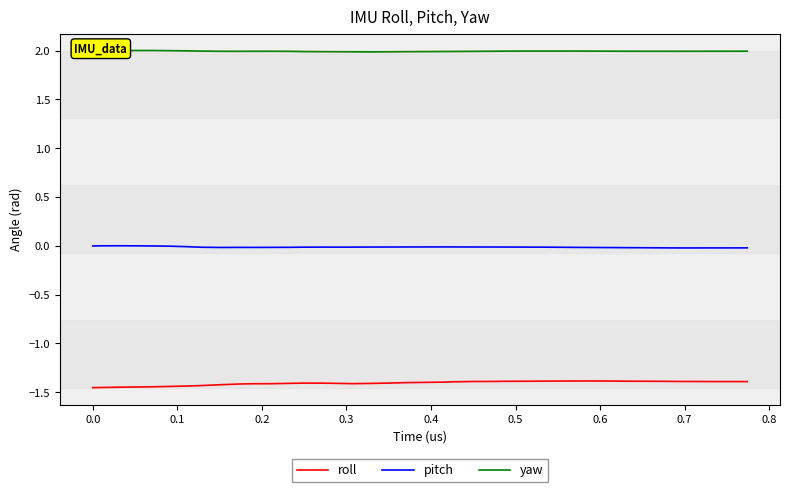

Which series has the largest range (max minus min)?

roll